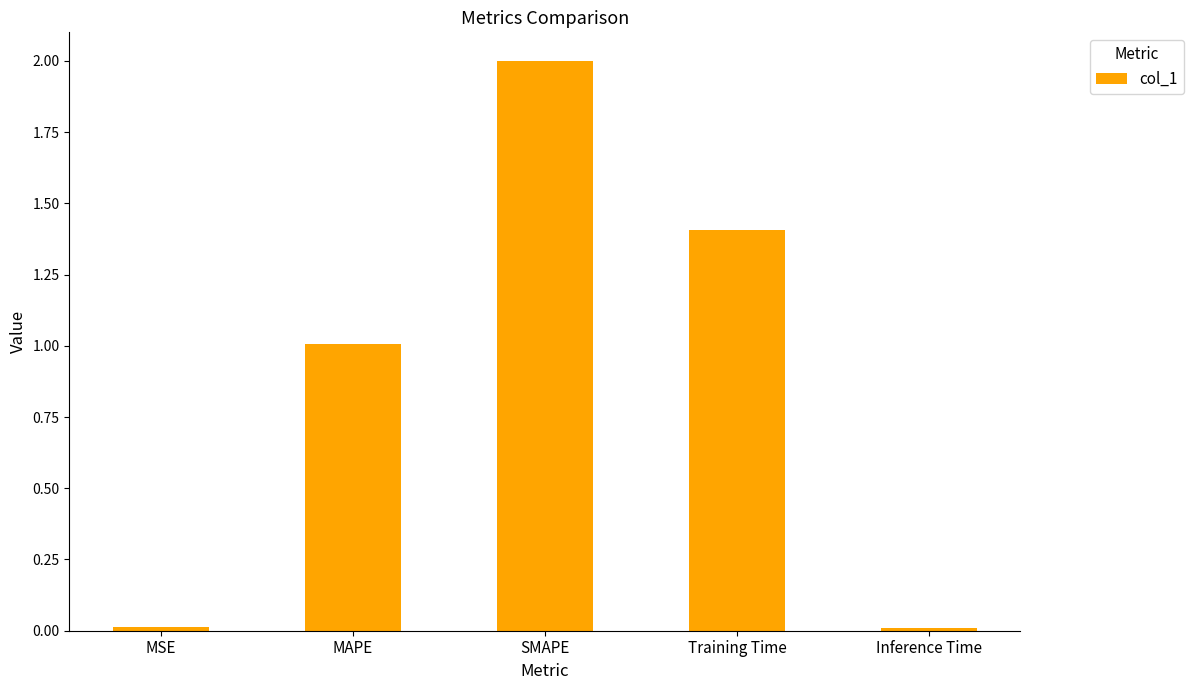

What position from the left is SMAPE?

3